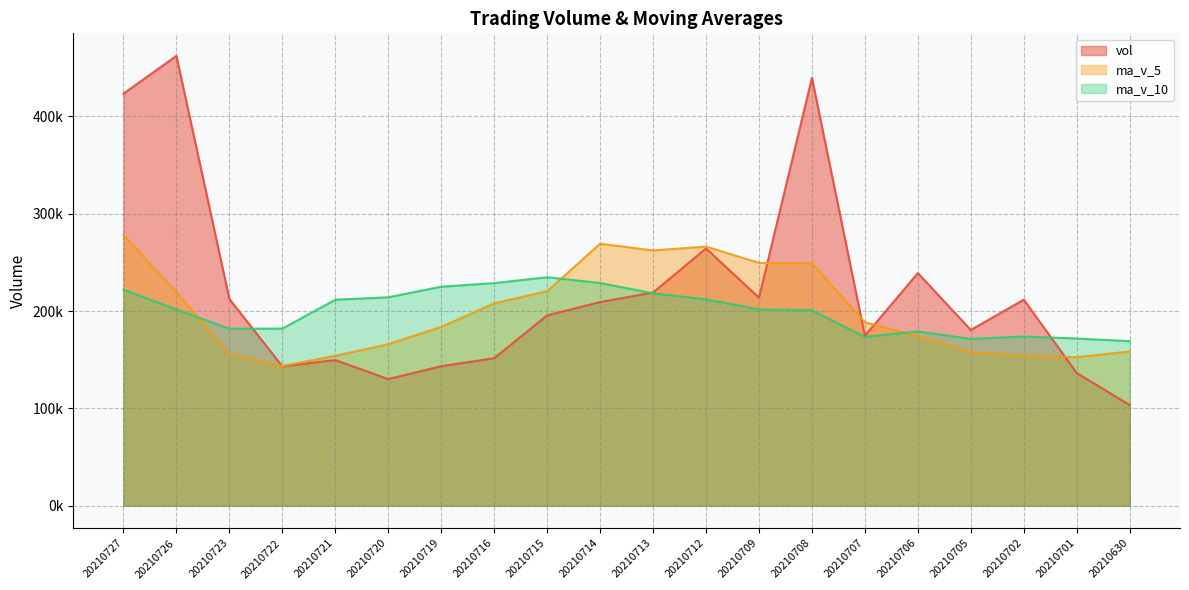

What is the difference between the ma_v_10 values at 20210727 and 20210716?

6666.6